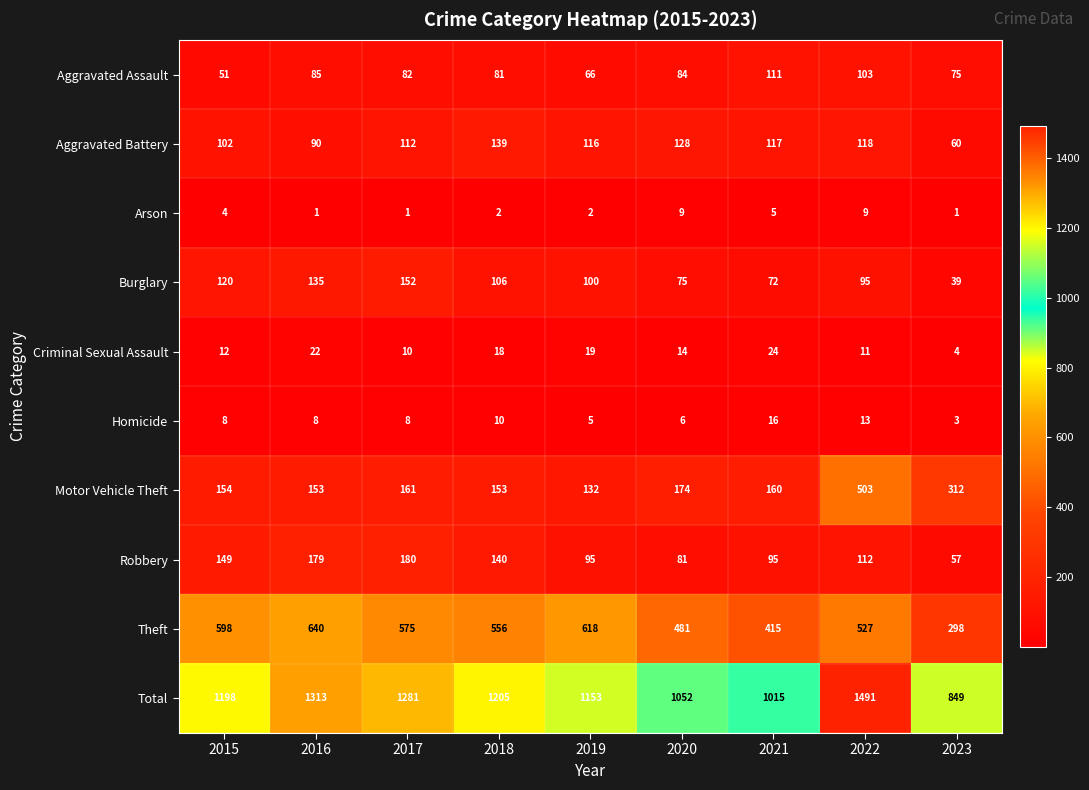

List the series in order of their peak value, lowest first.

Arson, Homicide, Criminal Sexual Assault, Aggravated Assault, Aggravated Battery, Burglary, Robbery, Motor Vehicle Theft, Theft, Total